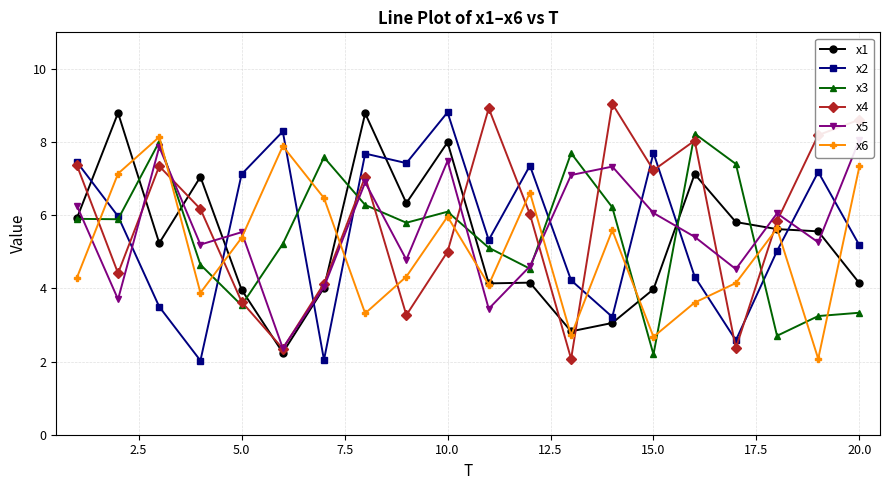

The x4 series shows 12.1 at 15.0. True or false?

False